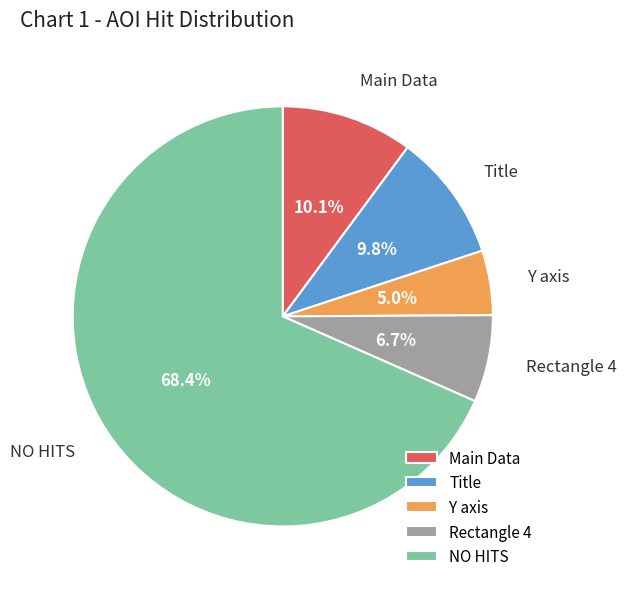

Combined, do Y axis and Main Data account for over 50%?

No